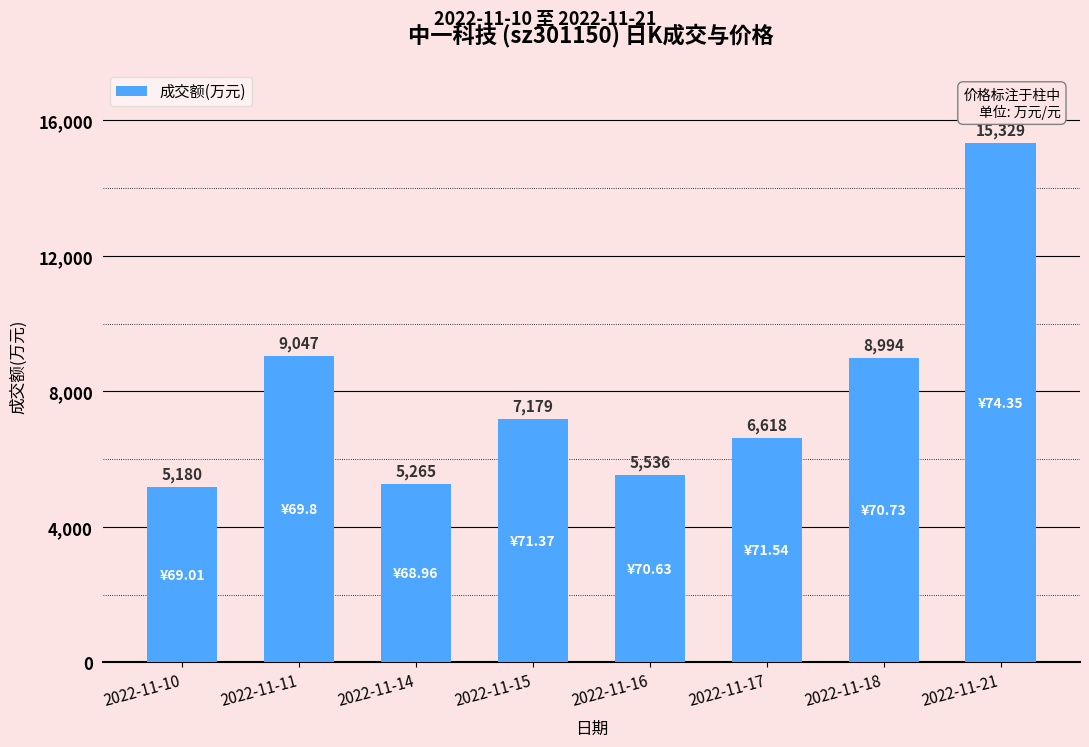

Where does the data first go above 7179?

2022-11-11